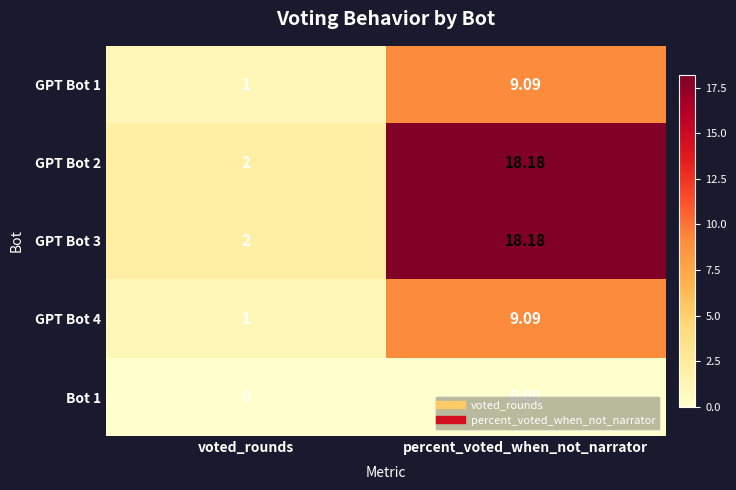

At how many categories does at least one series exceed 7?

1